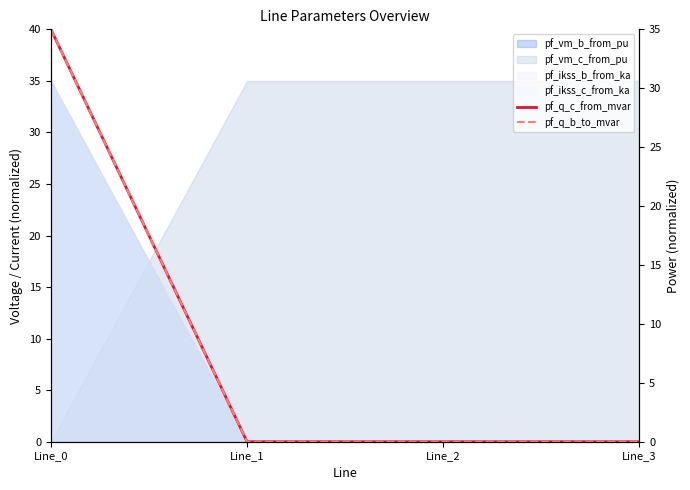

What is the value of the pf_q_b_to_mvar point at the 1st from the left?

35.0